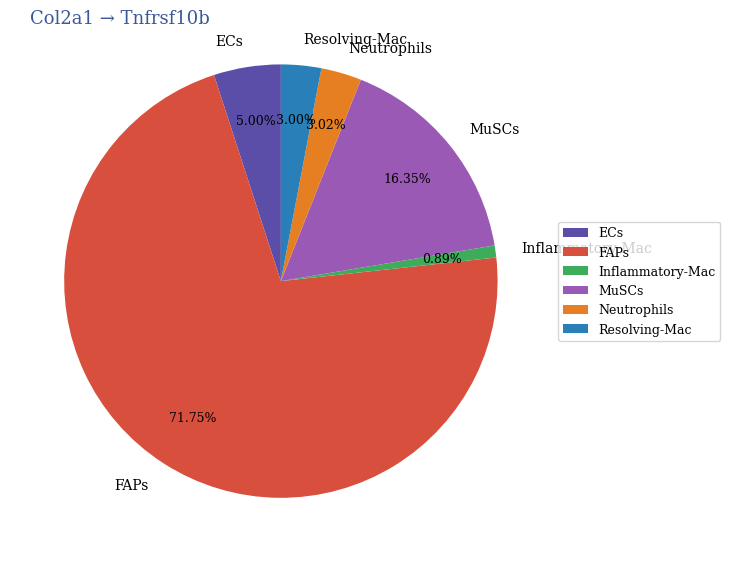

How many slices are in this pie chart?

6